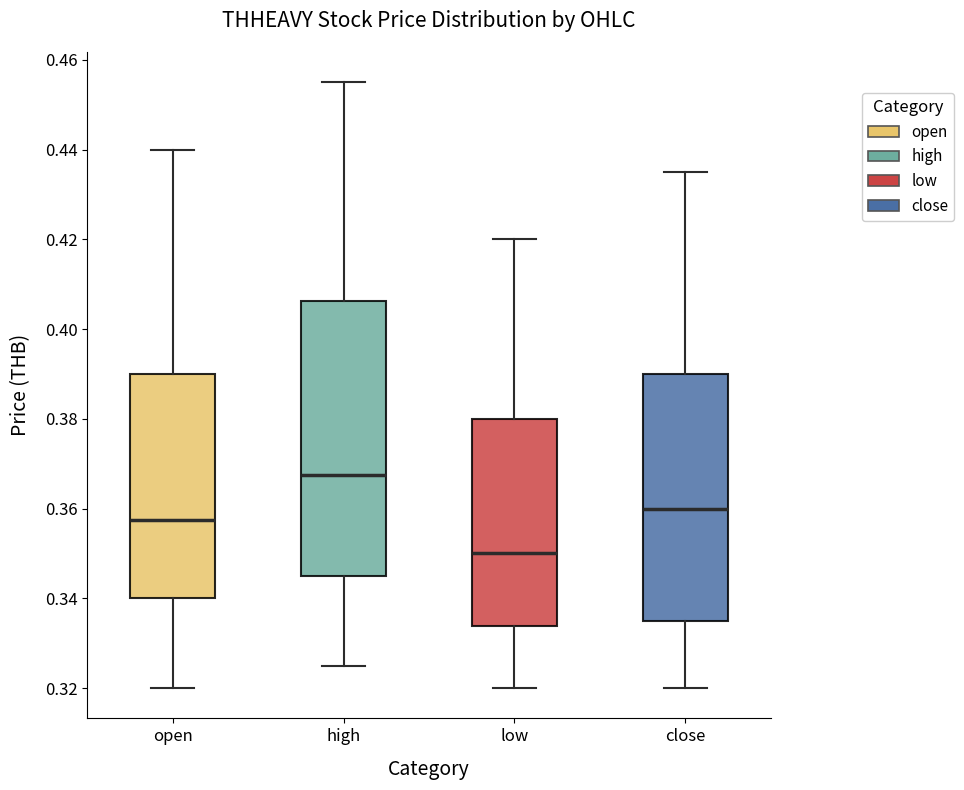

Reading left to right, read every box against the y-axis: the position of its median line, the range the box covers, and the ends of its whiskers. The values are not printed on the chart, so give them approximately, as read against the axis.

open: median 0.358, box 0.340 to 0.390, whiskers 0.320 to 0.440
high: median 0.368, box 0.346 to 0.406, whiskers 0.326 to 0.456
low: median 0.350, box 0.334 to 0.380, whiskers 0.320 to 0.420
close: median 0.360, box 0.336 to 0.390, whiskers 0.320 to 0.436